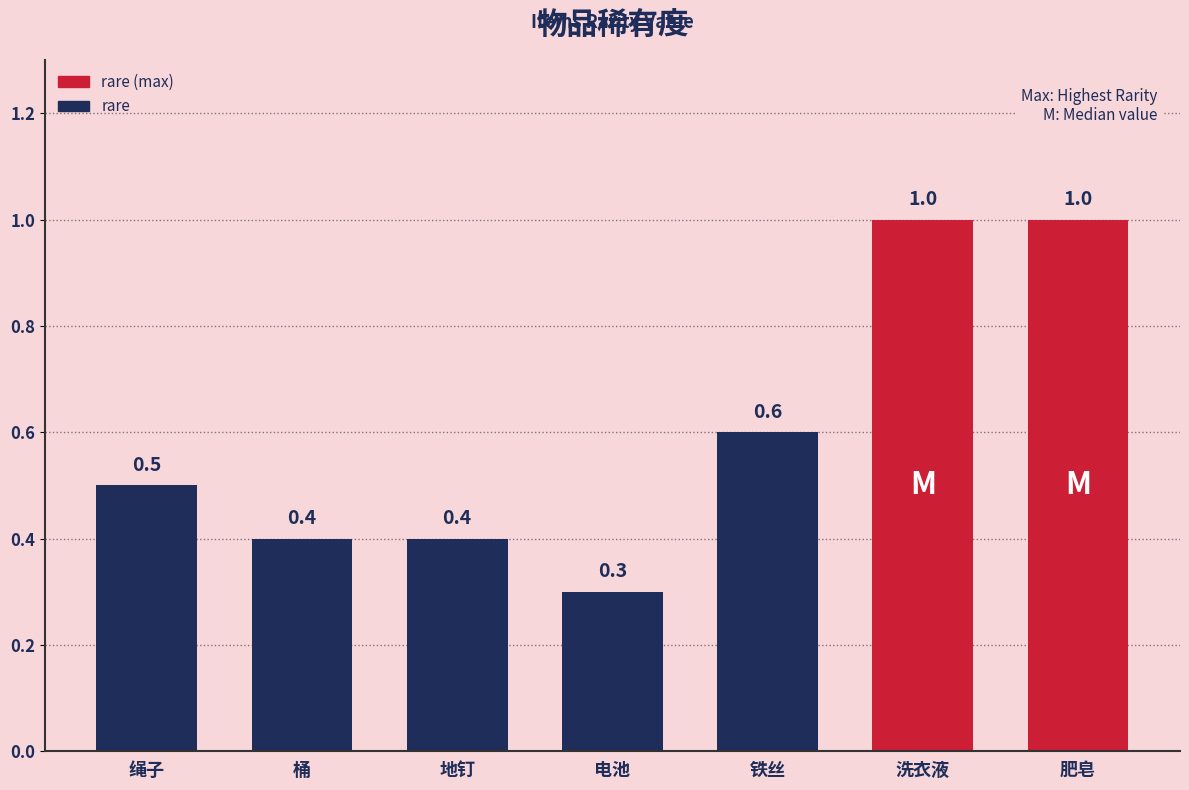

What is the smallest value displayed?

0.3